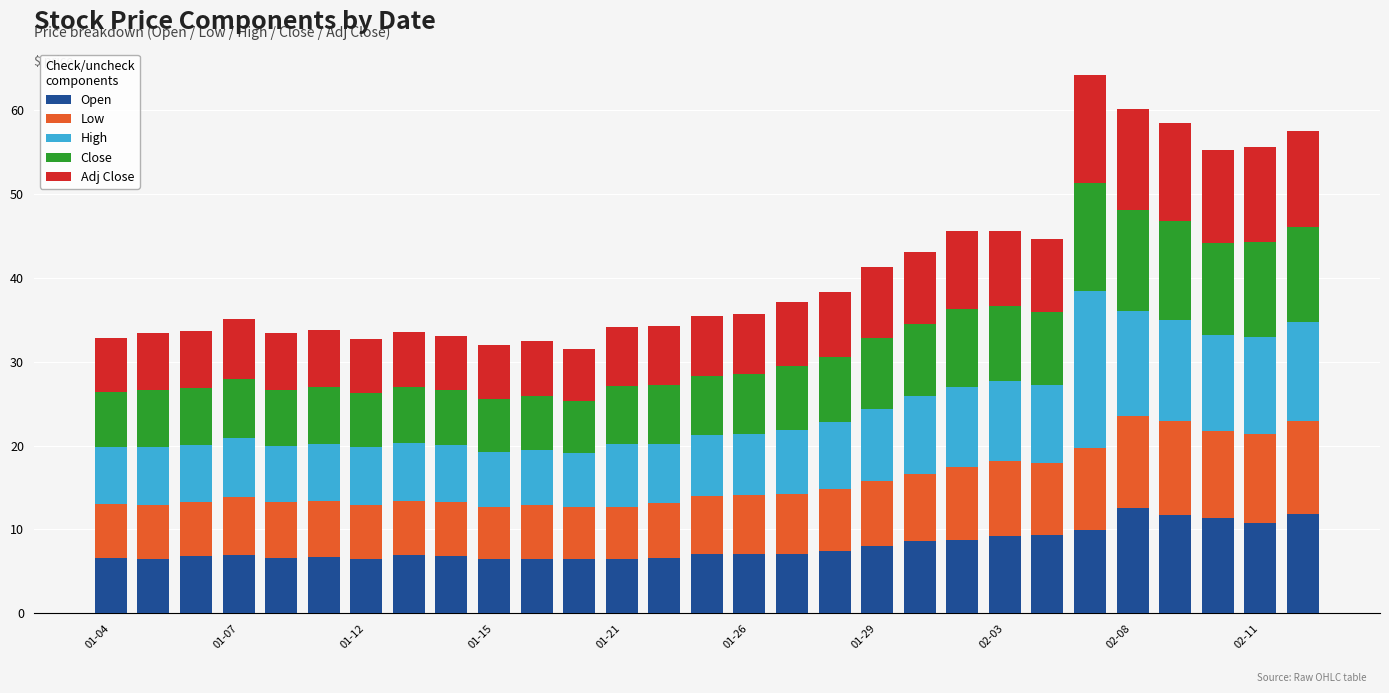

What is the lowest value of the Open series?

6.4